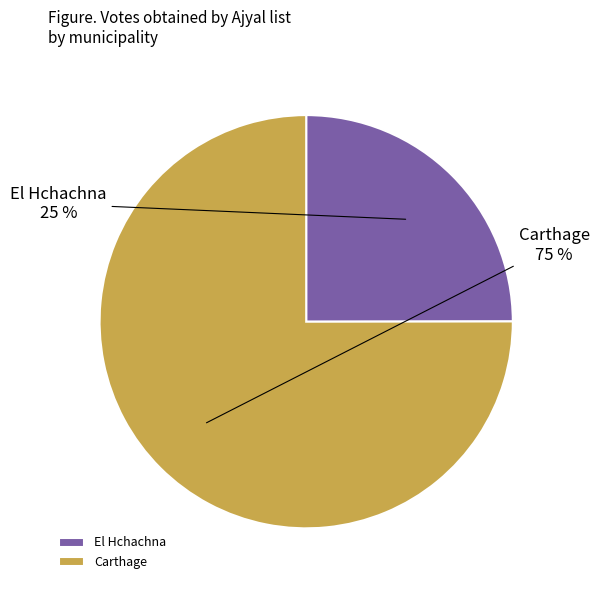

Count the number of slices in the pie.

2